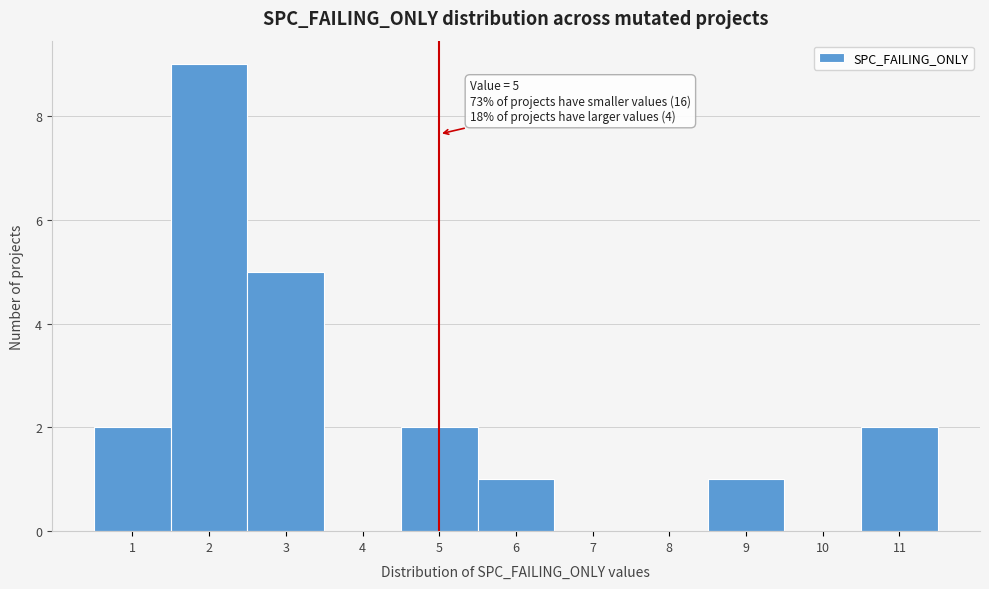

Which range on the x-axis has the tallest bar?

1.5 to 2.5